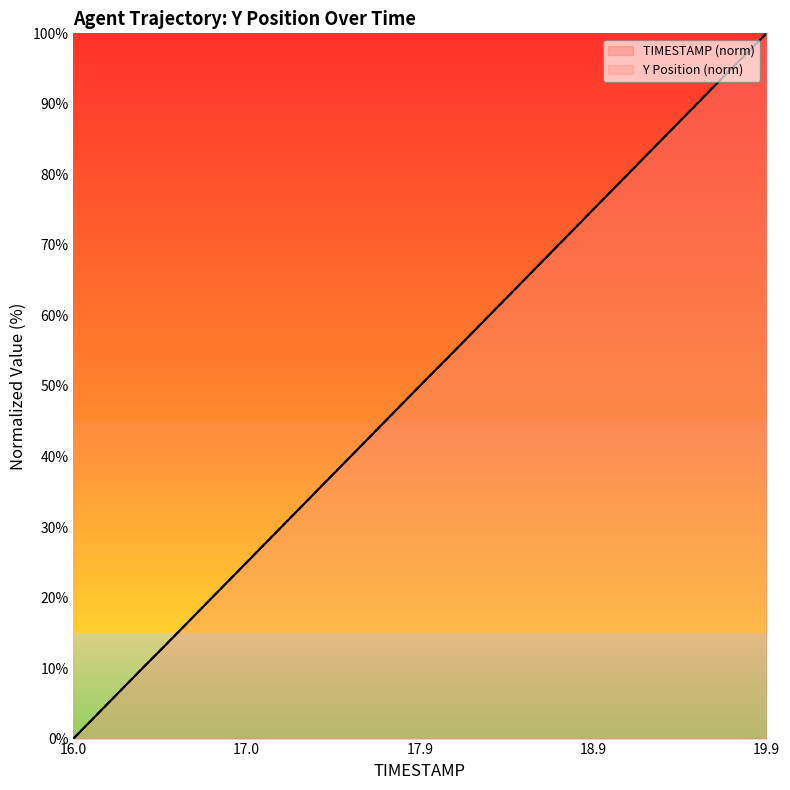

True or false: Y Position (norm) and TIMESTAMP (norm) cross at least once.

False